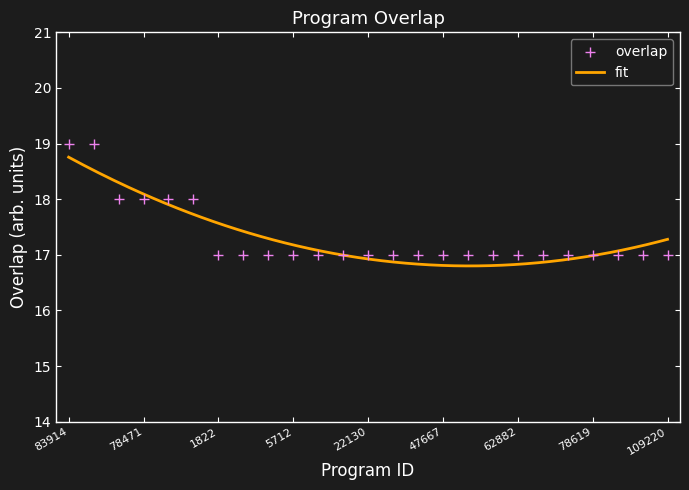

Between 5712 and 64602, which is larger?

5712